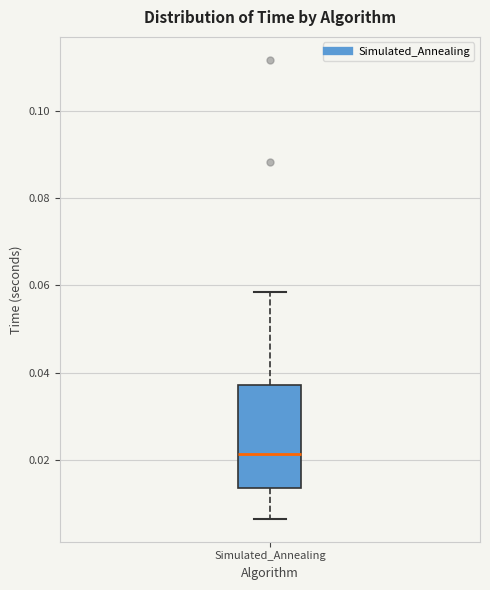

Read this box plot against the y-axis: the position of the median line, the range covered by the box, and the ends of both whiskers. The values are not printed on the chart, so give them approximately, as read against the axis.

median 0.022, box 0.014 to 0.038, whiskers 0.006 to 0.058